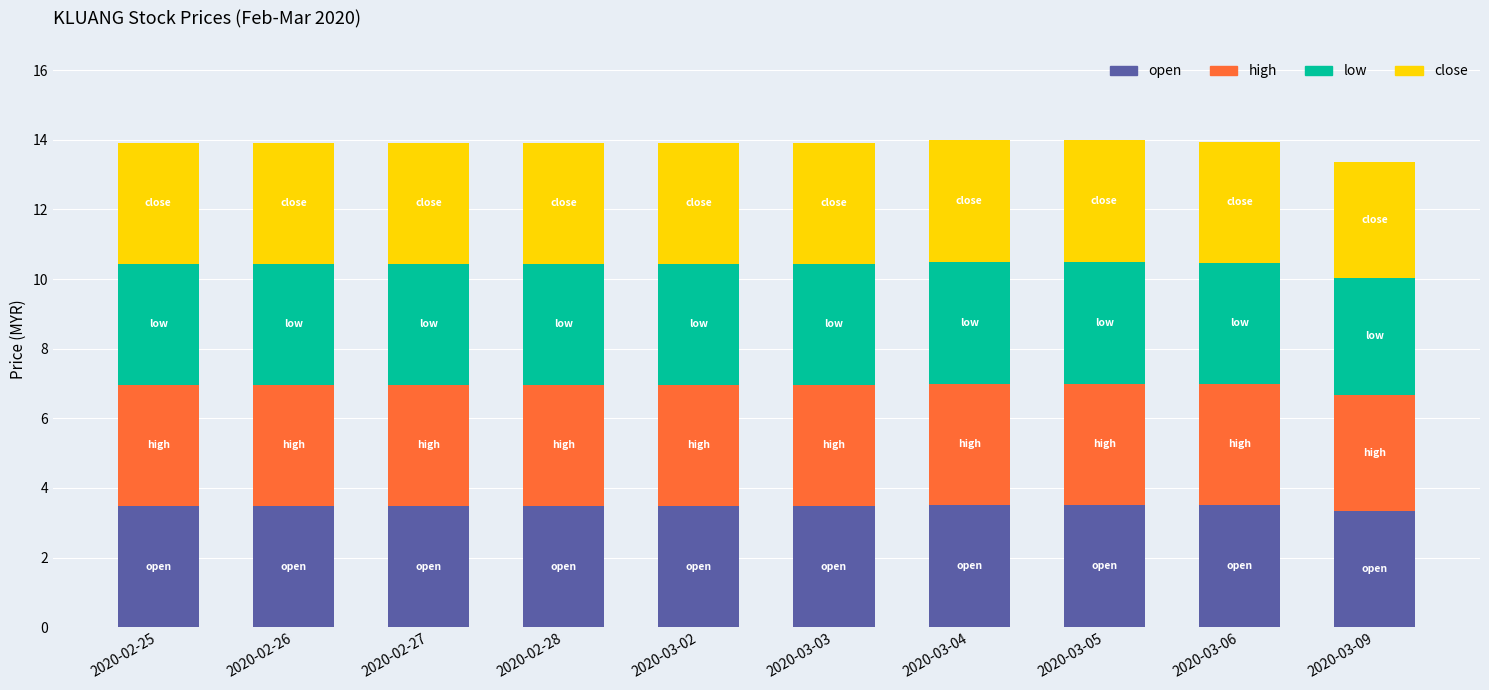

Is it true that open equals 3.5 at 2020-02-25?

True